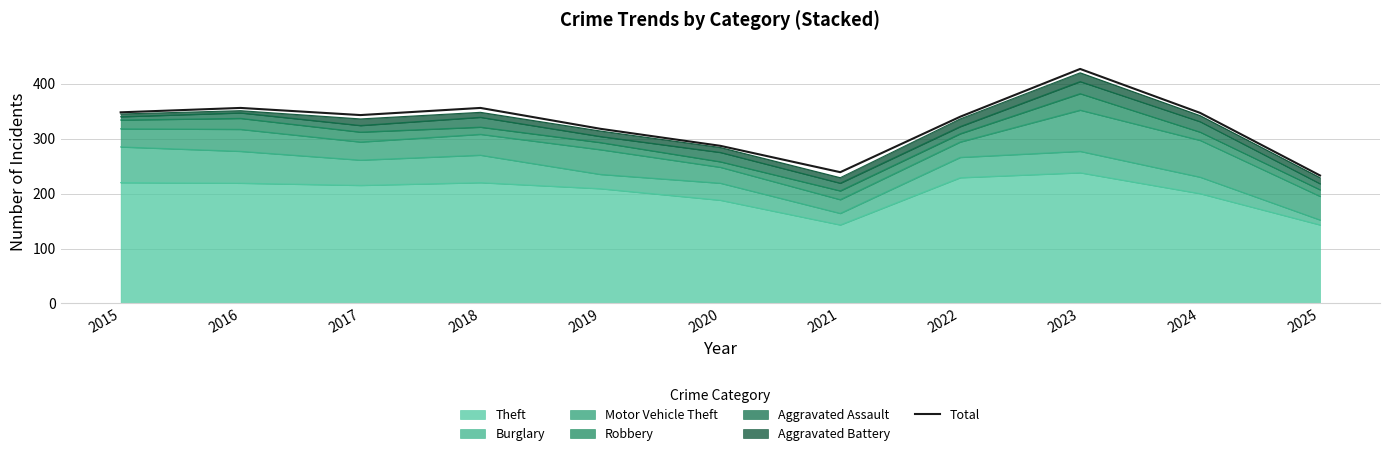

How many lines are shown in the chart?

1